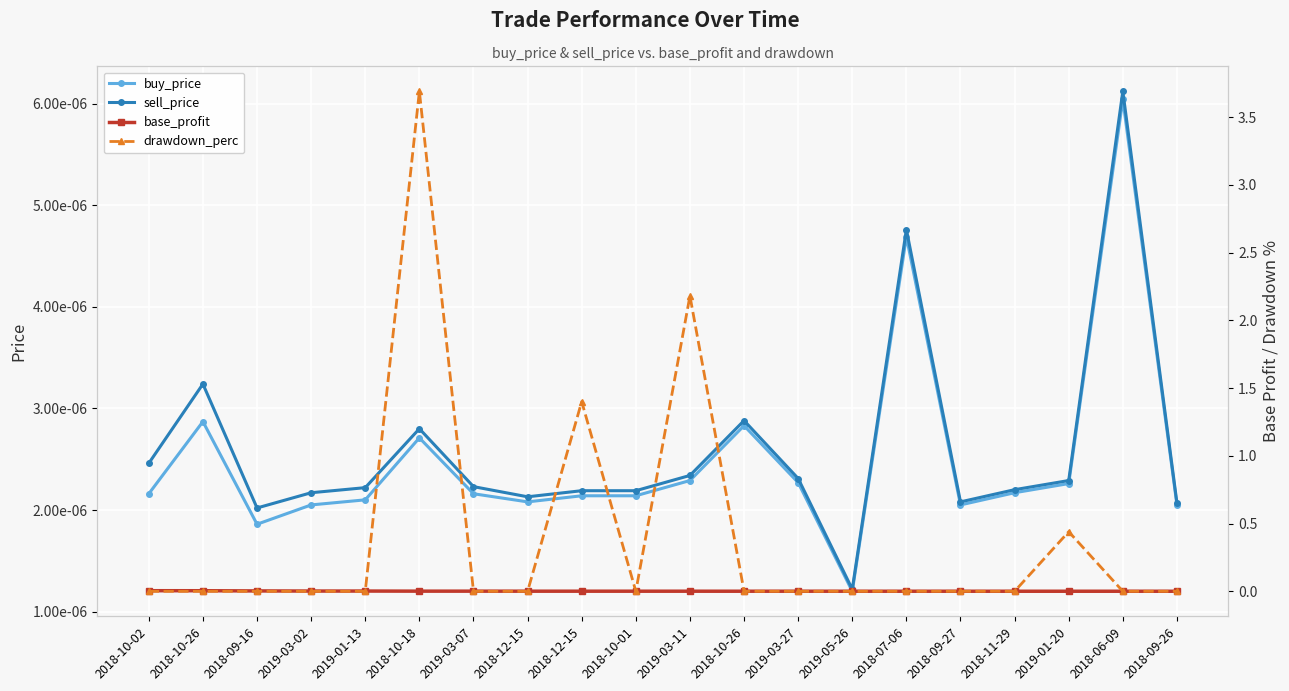

True or false: buy_price and sell_price intersect in this chart.

False